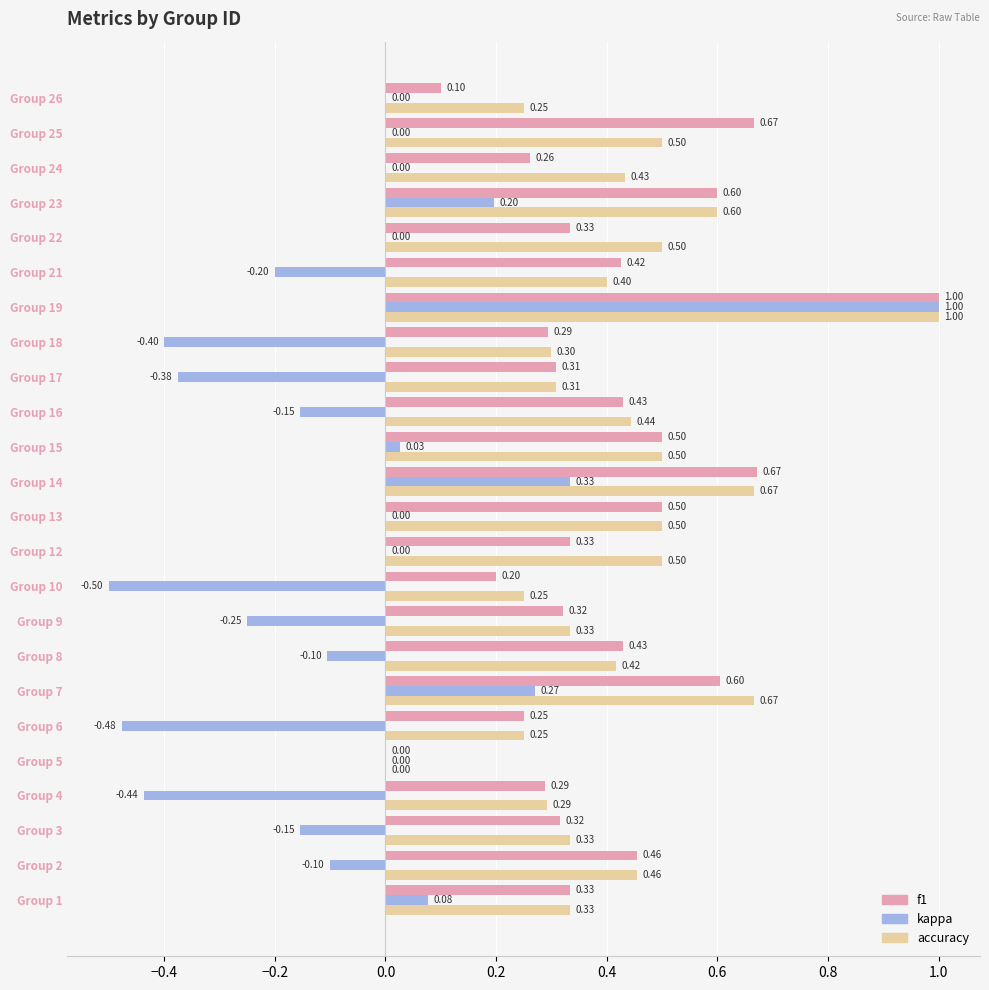

Between Group 12 and Group 23, which series saw the biggest shift?

f1